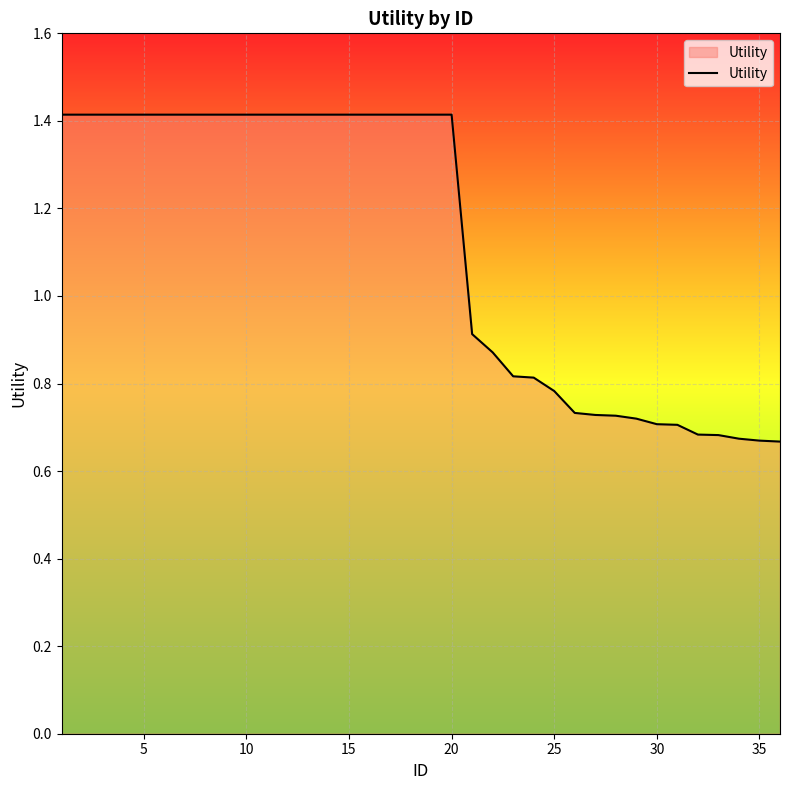

How many lines are shown in the chart?

1